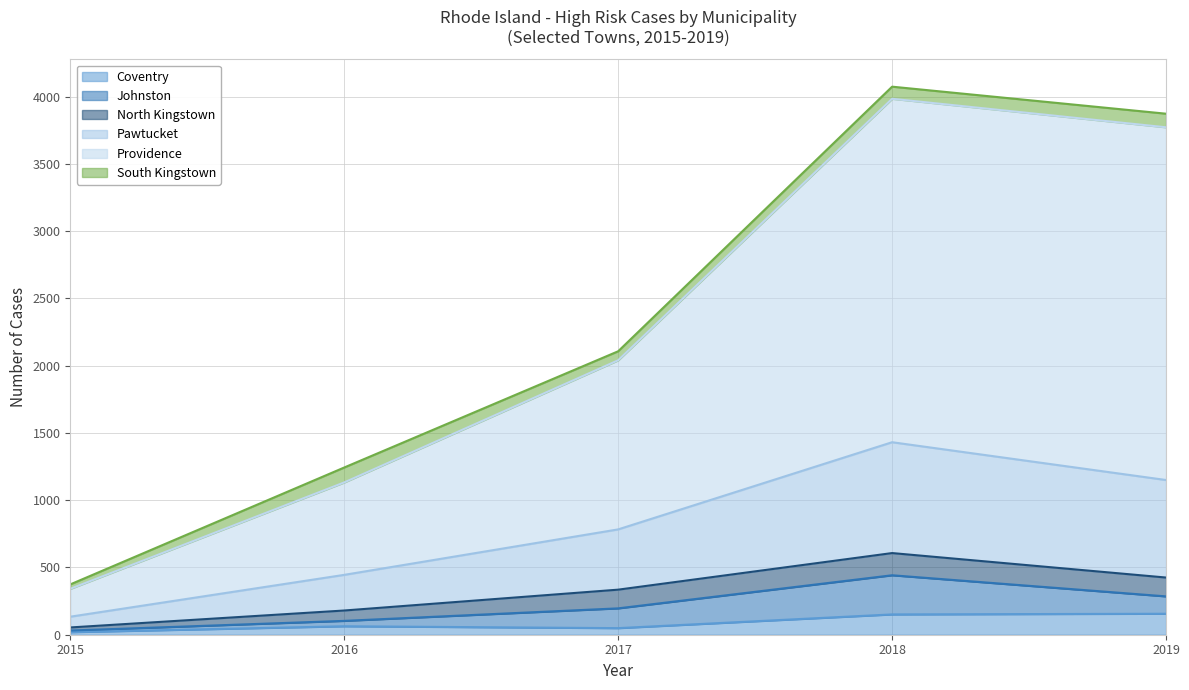

What is the total value across all series at 2018?

4074